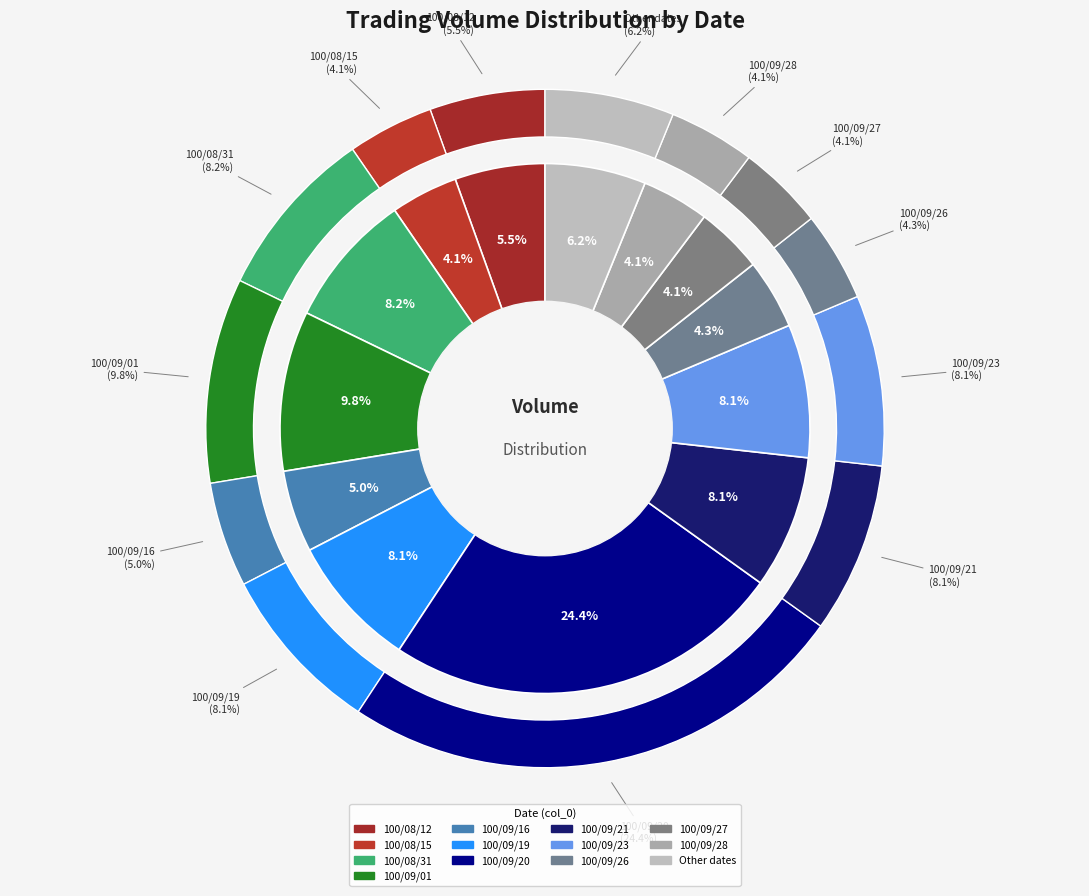

Combined, what portion of the pie is 100/09/23 and 100/08/15?

12.2%